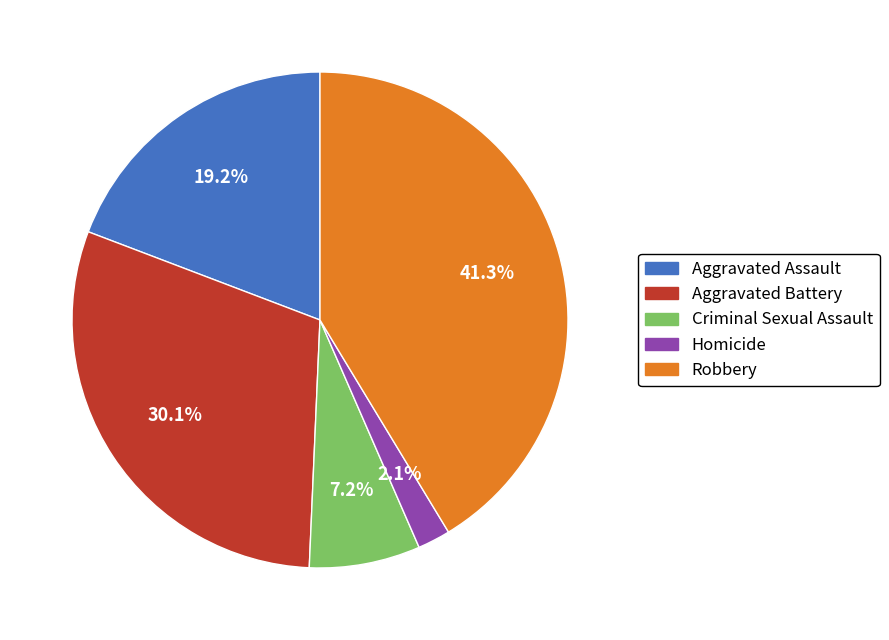

Do Homicide and Robbery together represent more than half of the pie?

No